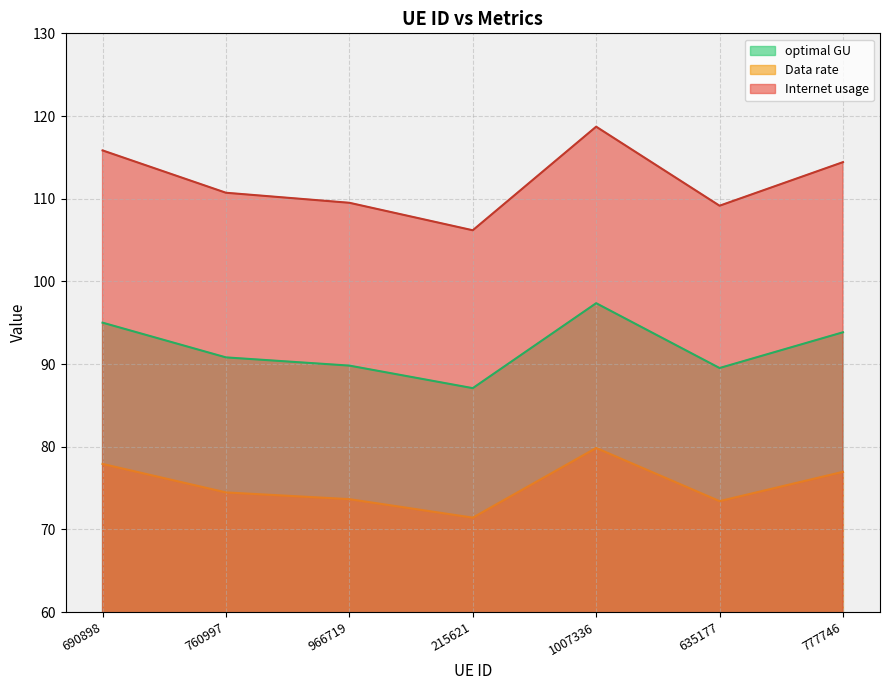

What is the difference between the maximum and minimum values in the Data rate series?

8.4